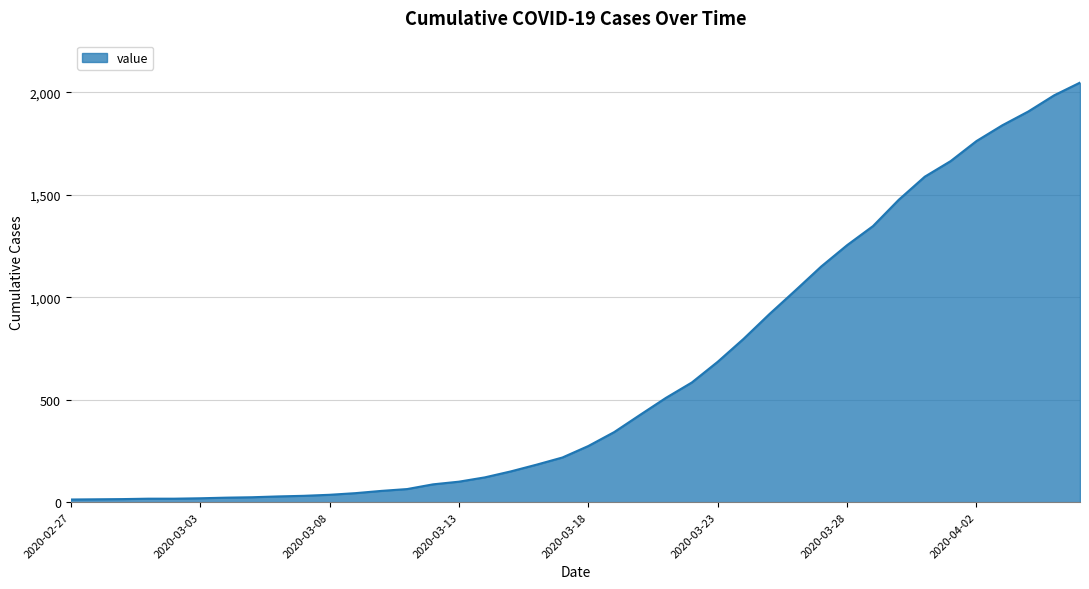

What is the greatest value displayed?

2047